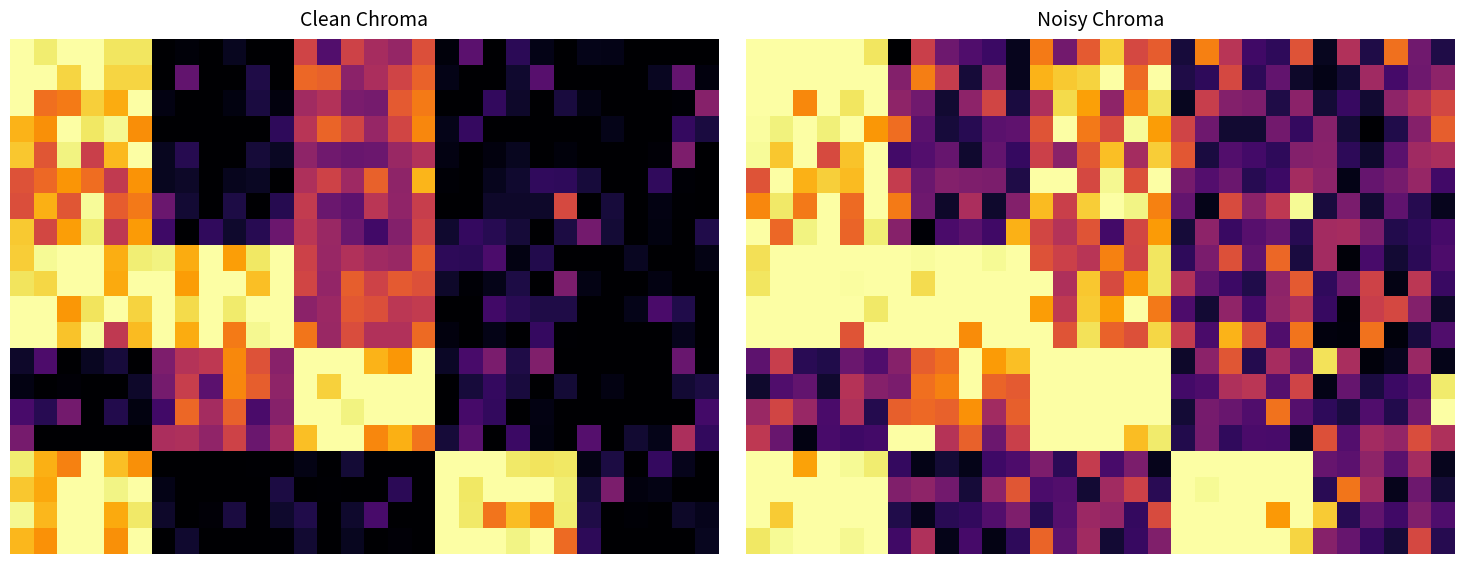

Count the number of categories in the chart.

30